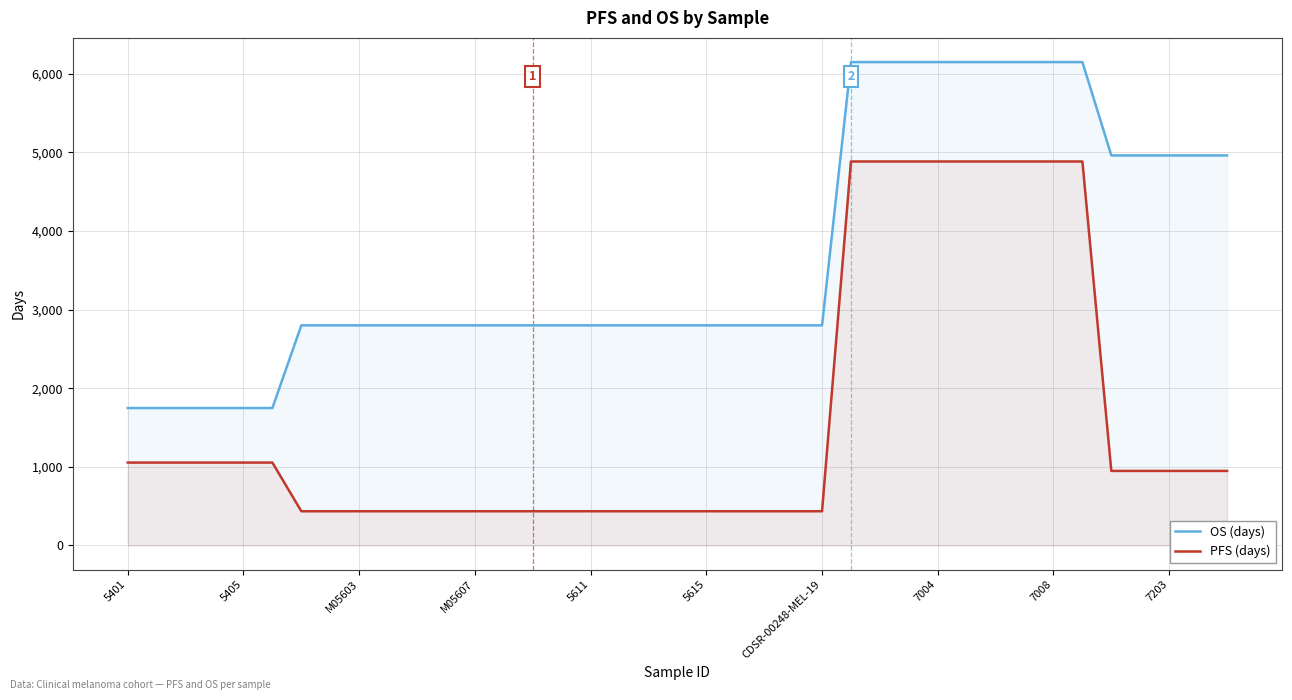

True or false: OS (days) has a value of 6150 at 7004.

True